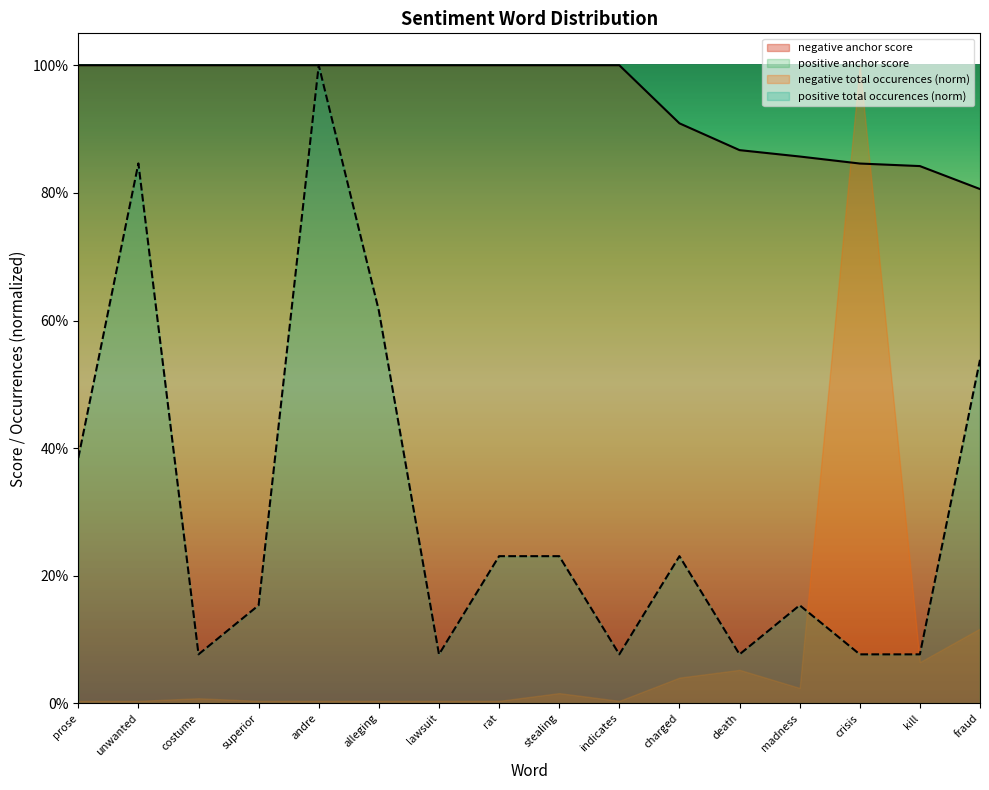

Which category has the lowest value in the negative anchor score series?

fraud